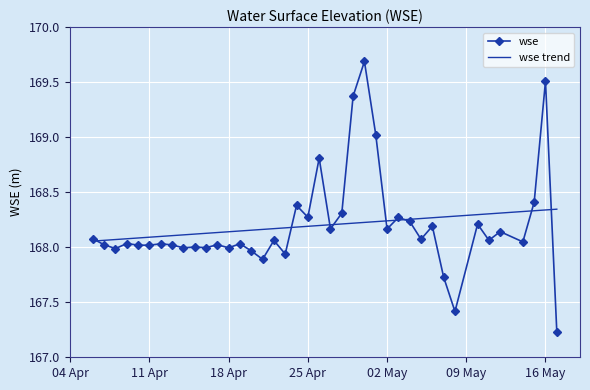

What is the maximum value shown in the chart?

169.7